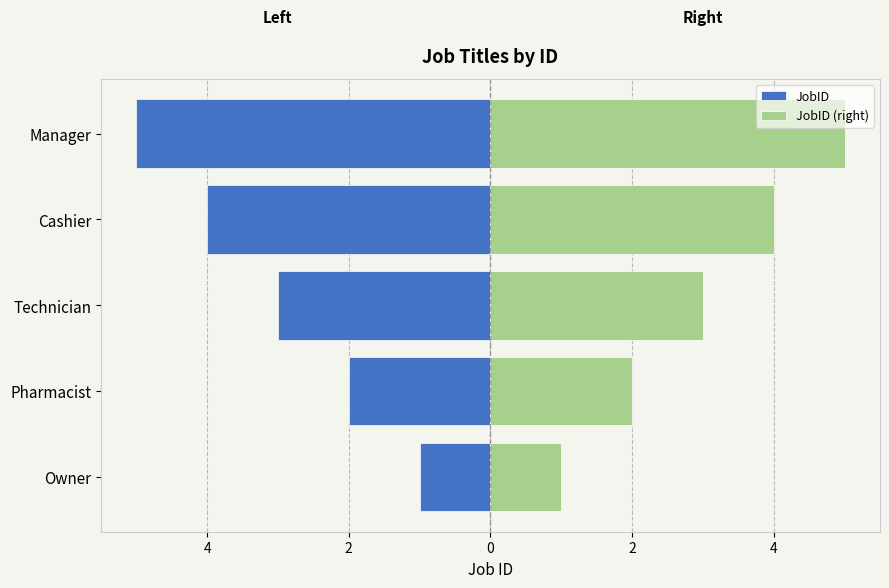

List the series in order of their overall mean, lowest first.

JobID, JobID (right)